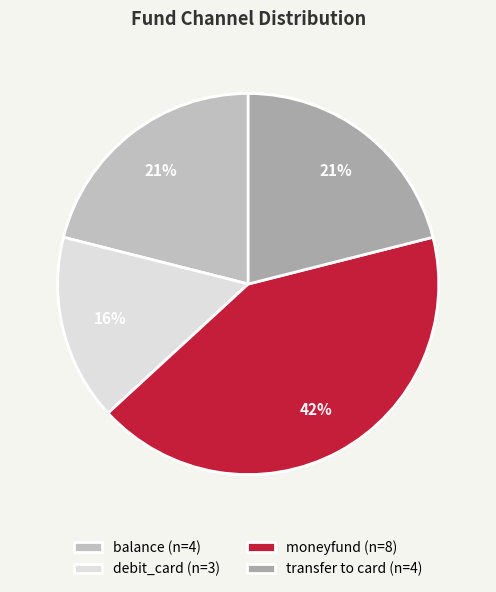

To the nearest percent, what portion does balance represent?

21%